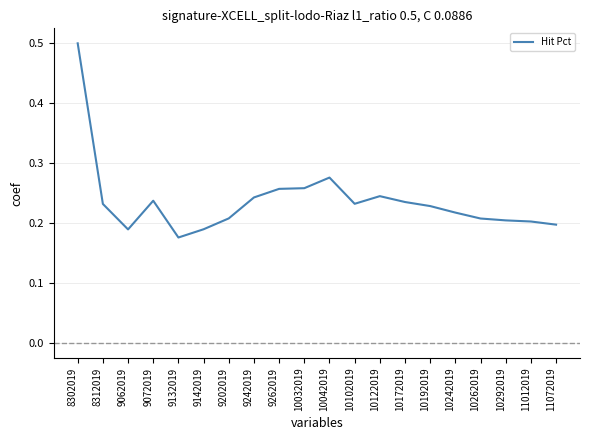

Which label corresponds to the smallest value in the chart?

9132019